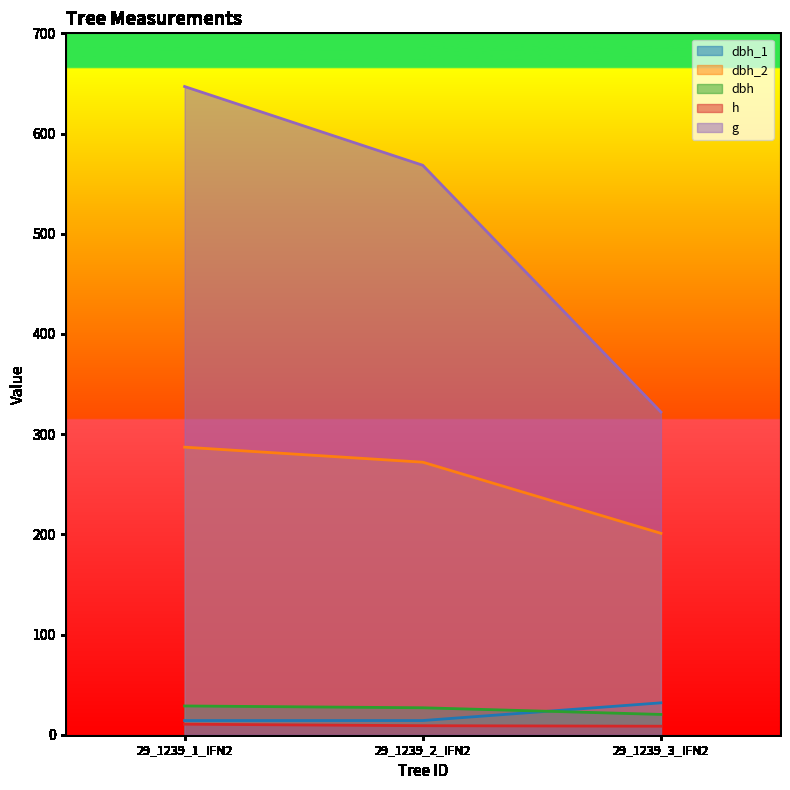

Which series has the largest total across all categories?

g